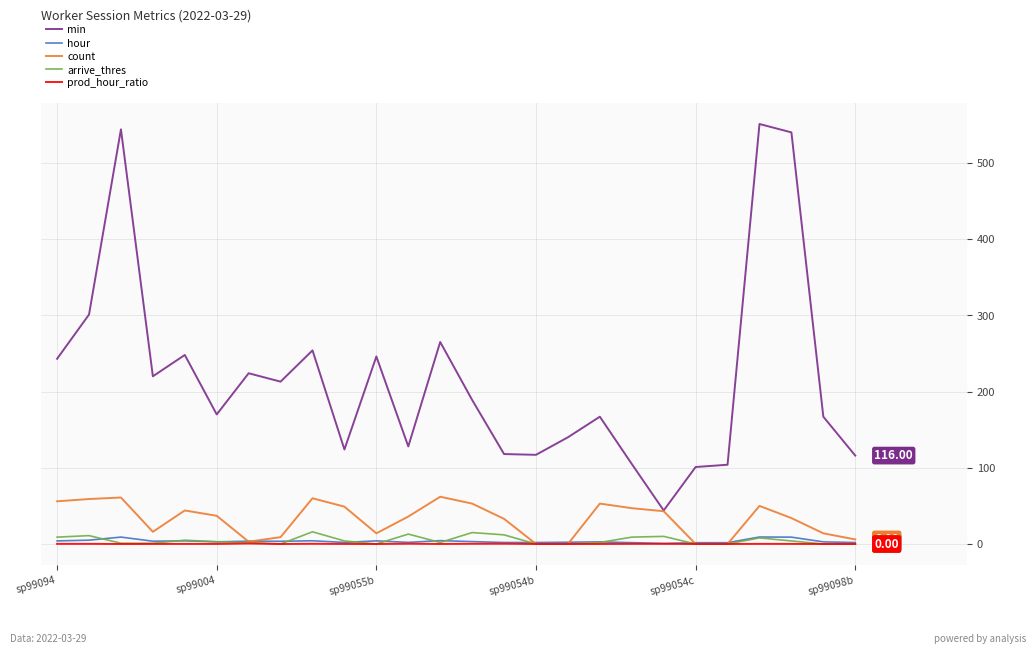

Which series has the largest total across all categories?

min